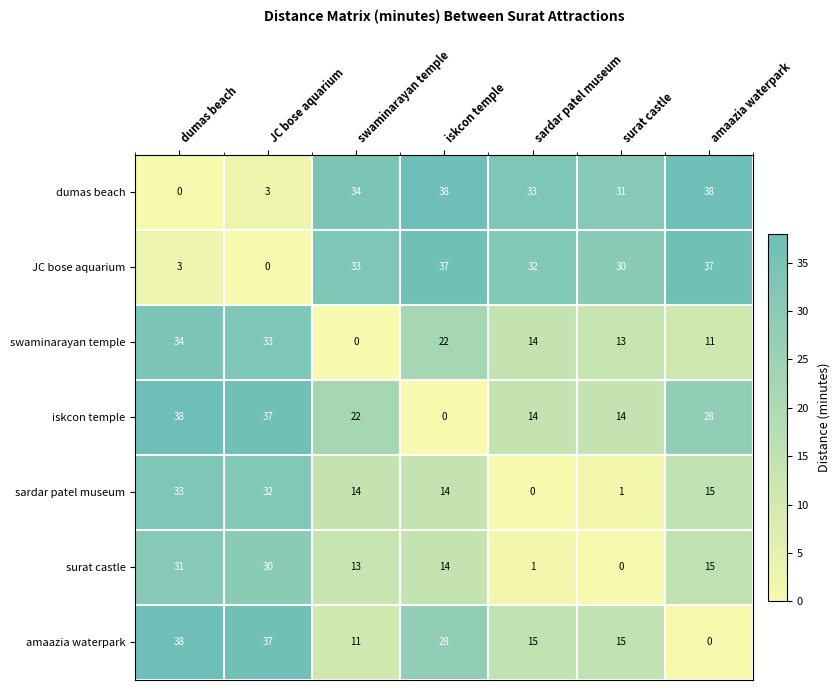

At surat castle, list the series in order from largest to smallest.

dumas beach, JC bose aquarium, amaazia waterpark, iskcon temple, swaminarayan temple, sardar patel museum, surat castle